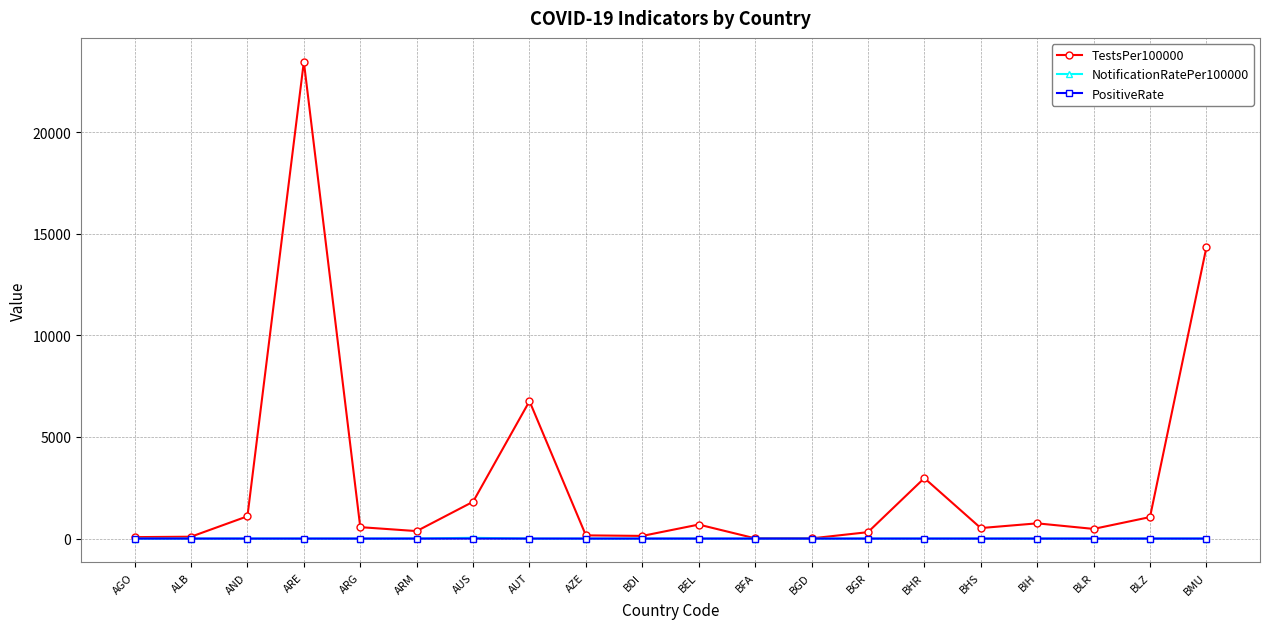

Which series has the largest range (max minus min)?

TestsPer100000